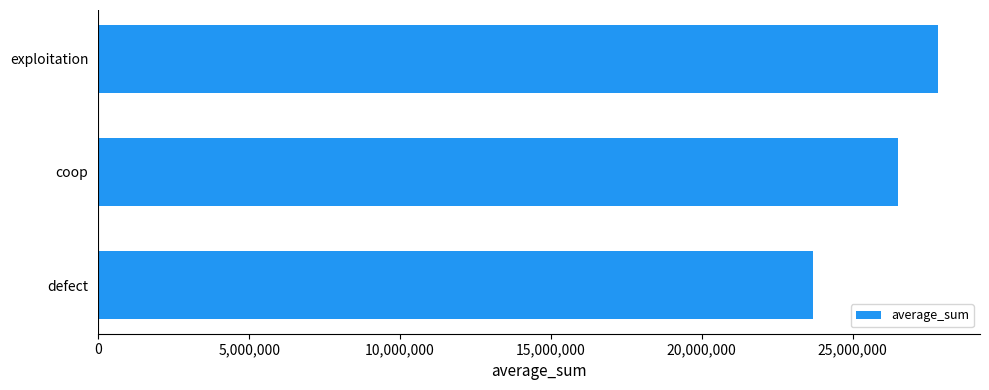

What is the difference between the maximum and minimum values?

4141567